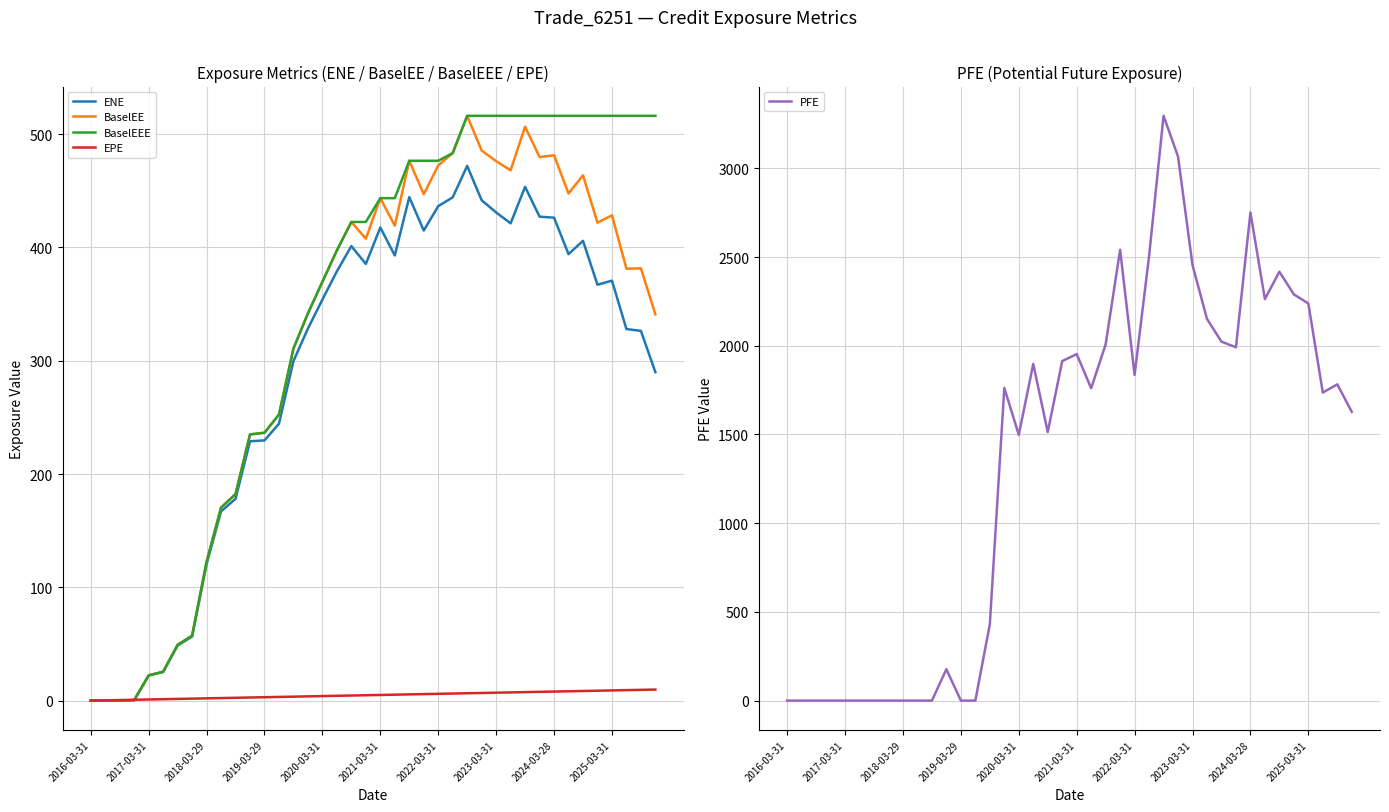

What is the average value of the ENE series?

289.3